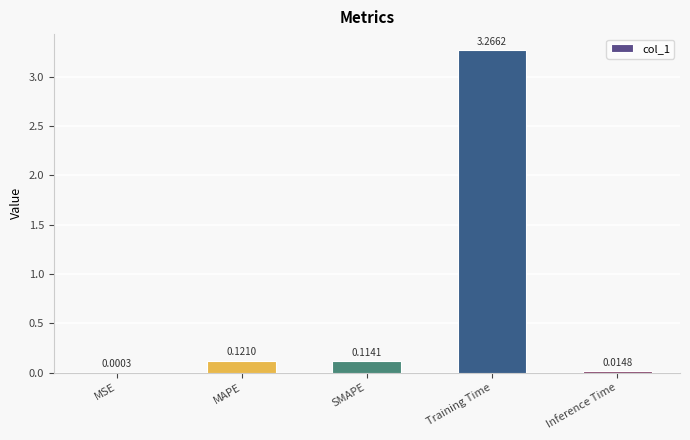

Between Inference Time and Training Time, which is larger?

Training Time